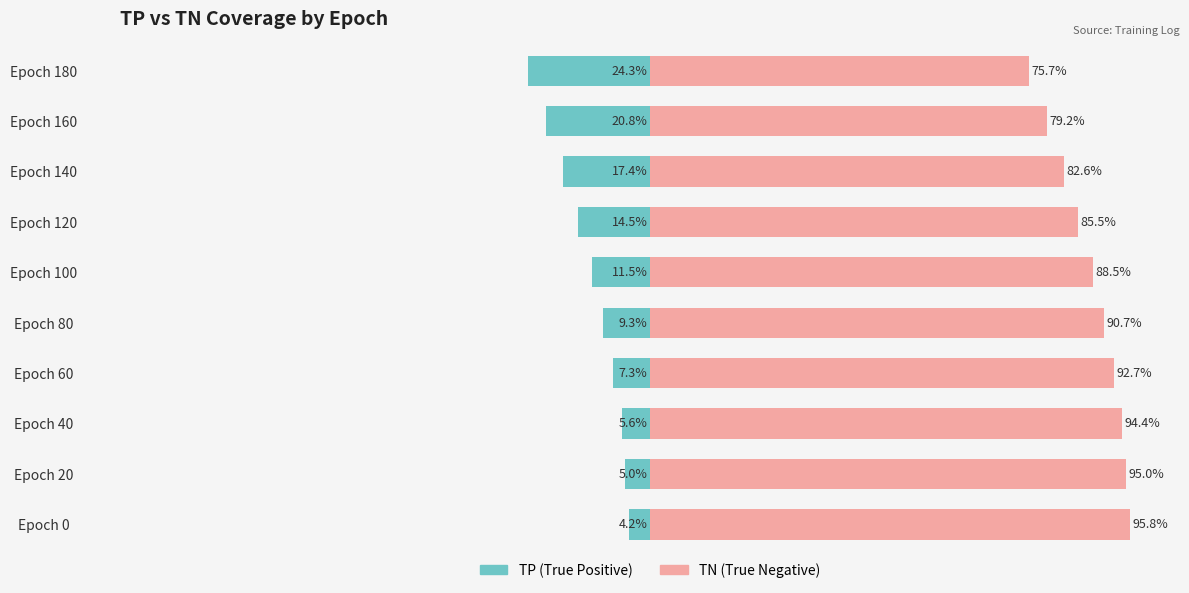

What is the maximum value shown in the chart?

95.8